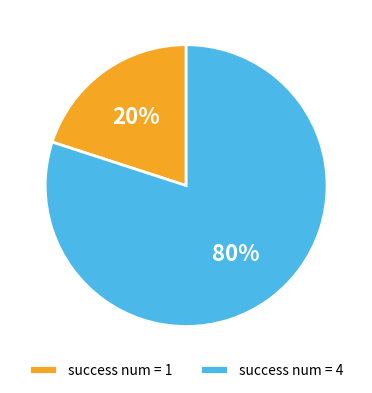

Rank the categories by value from lowest to highest.

success num = 1, success num = 4